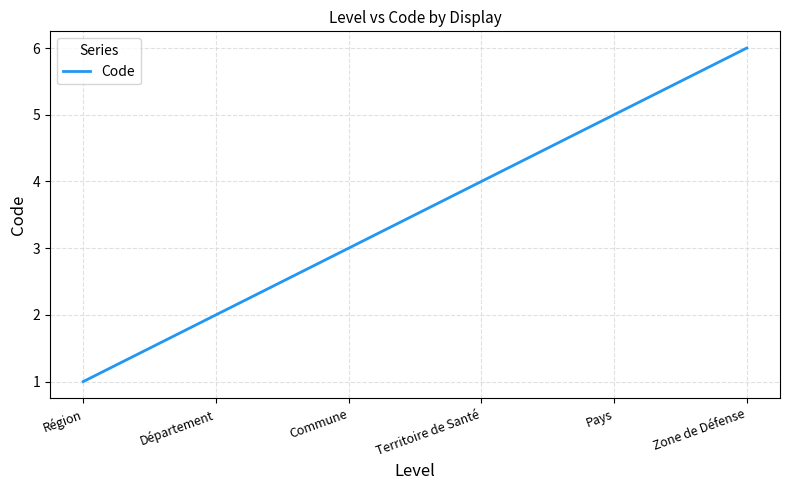

Reading left to right, what are all the values shown in this chart?

Région=1	Département=2	Commune=3	Territoire de Santé=4	Pays=5	Zone de Défense=6